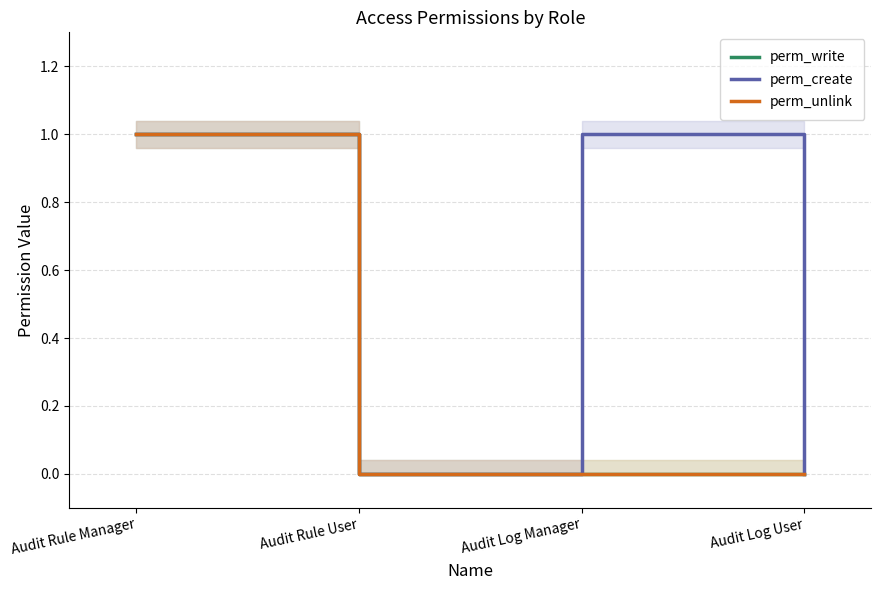

What is the sum of the perm_write values at Audit Rule Manager and Audit Log Manager?

1